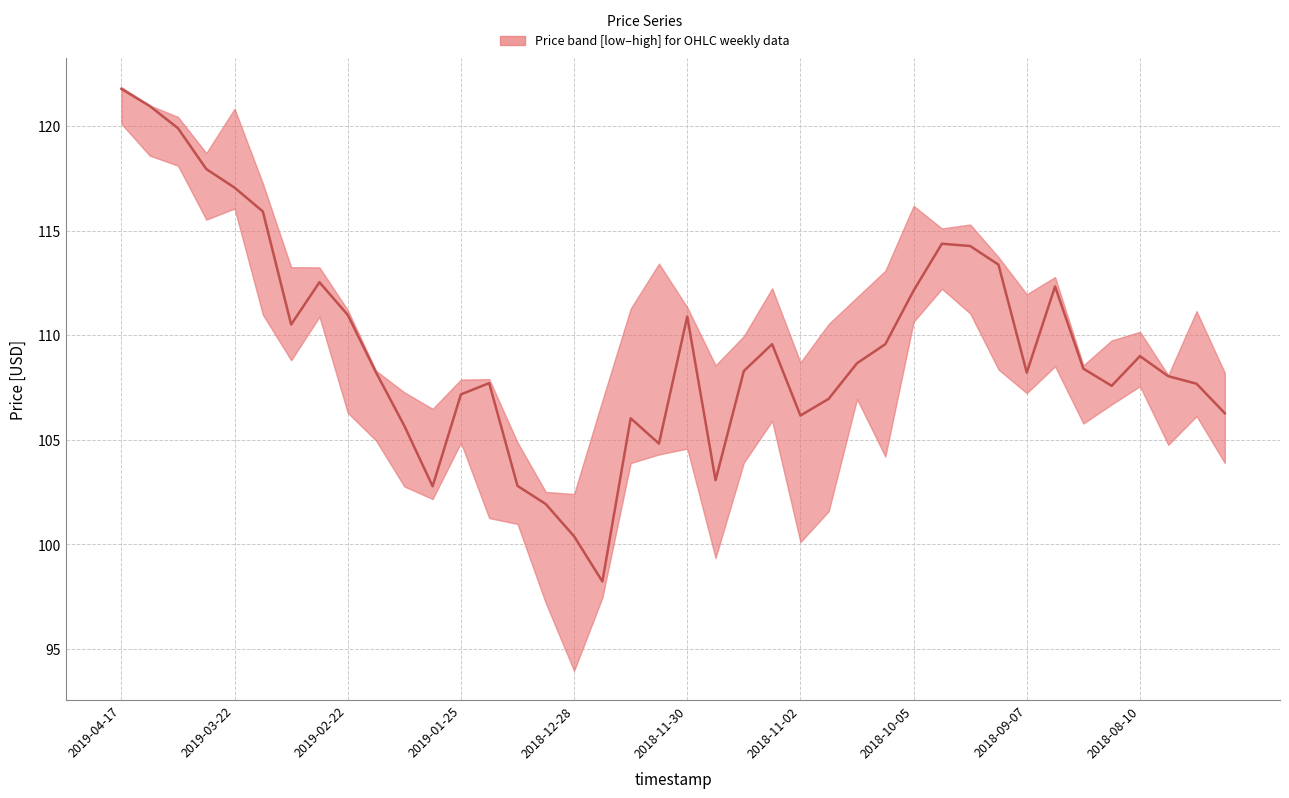

The value at 2018-11-30 is 176.5. True or false?

False